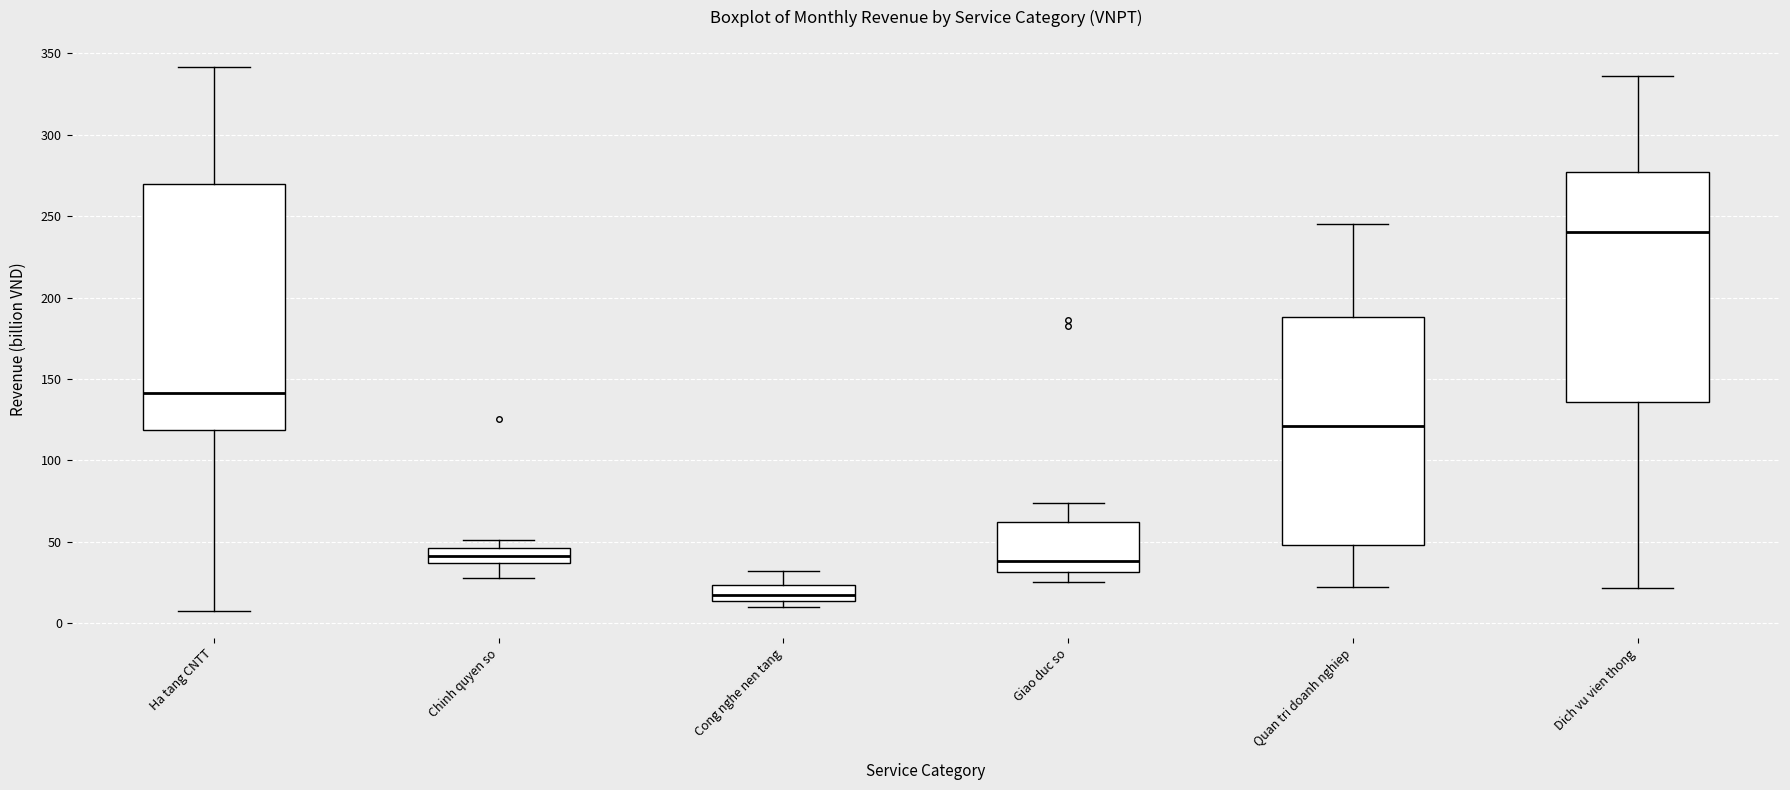

Comparing the boxes themselves (not the whiskers), which one is the tallest?

Ha tang CNTT